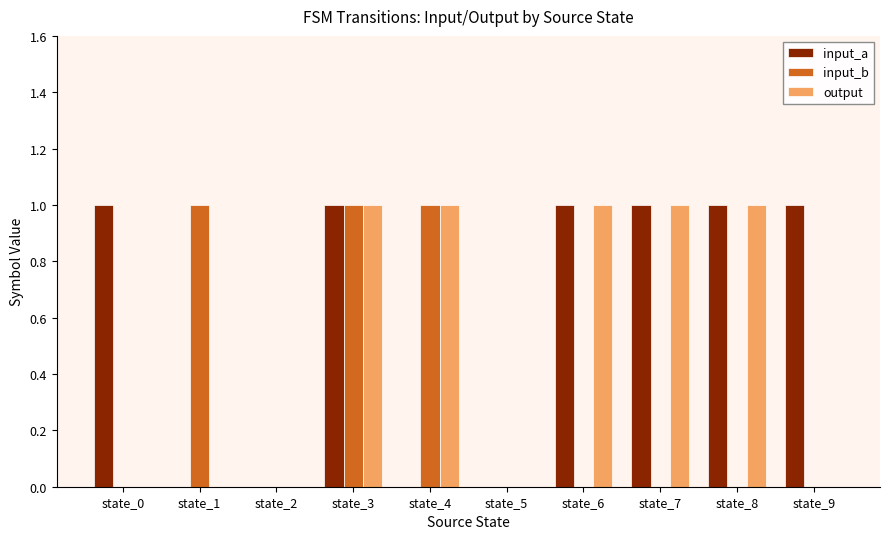

Read the output value at state_8.

1